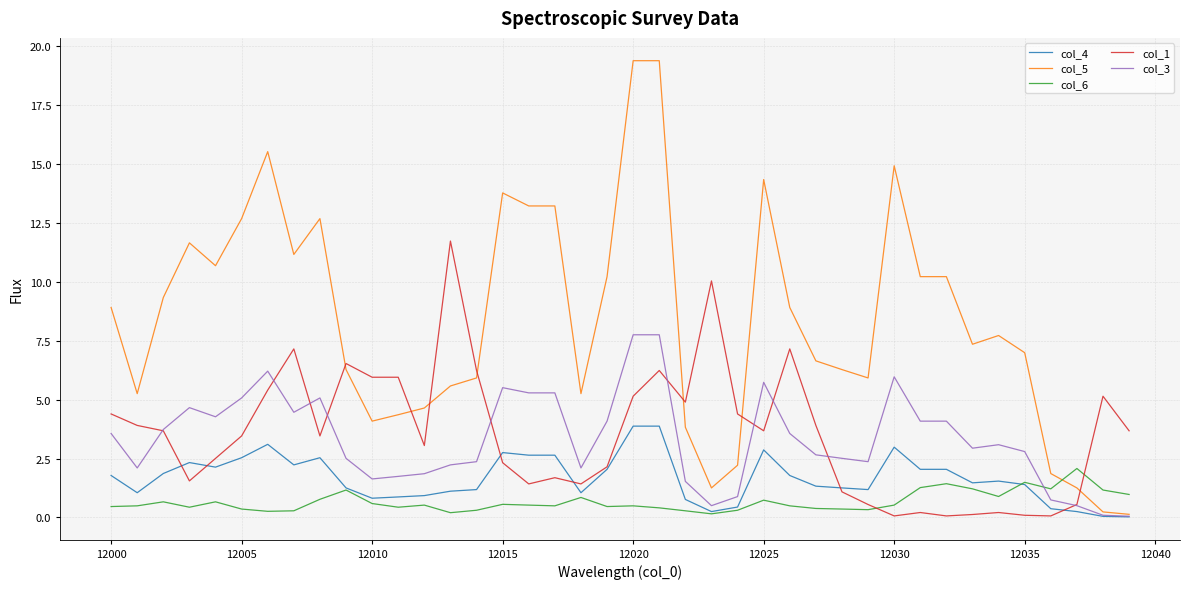

What is the maximum value shown in the chart?

19.4